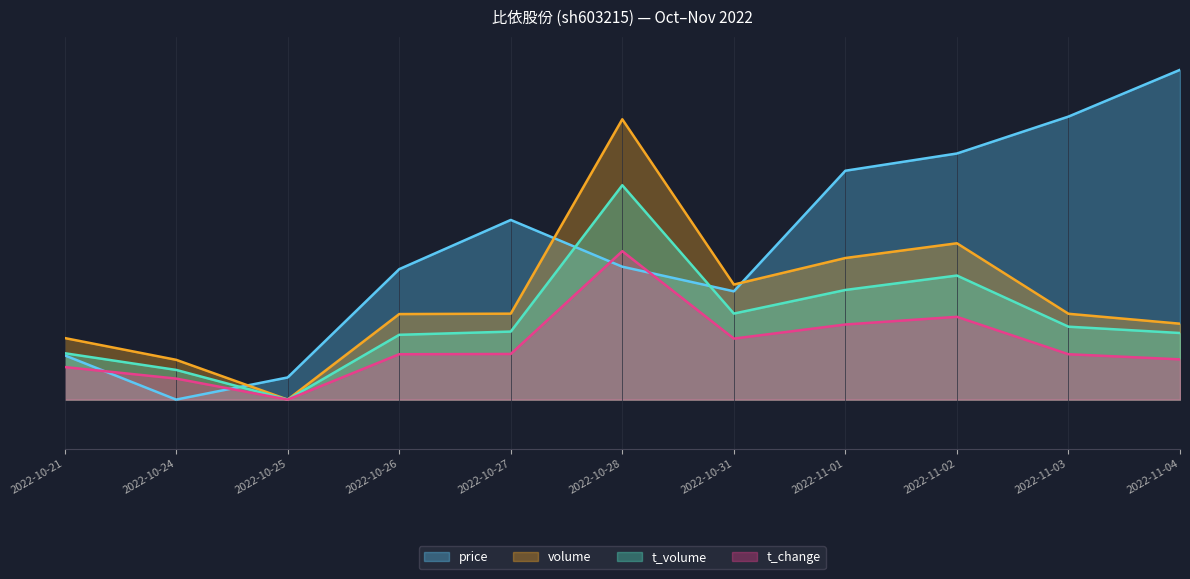

True or false: volume has more than 1 interior local peaks.

True